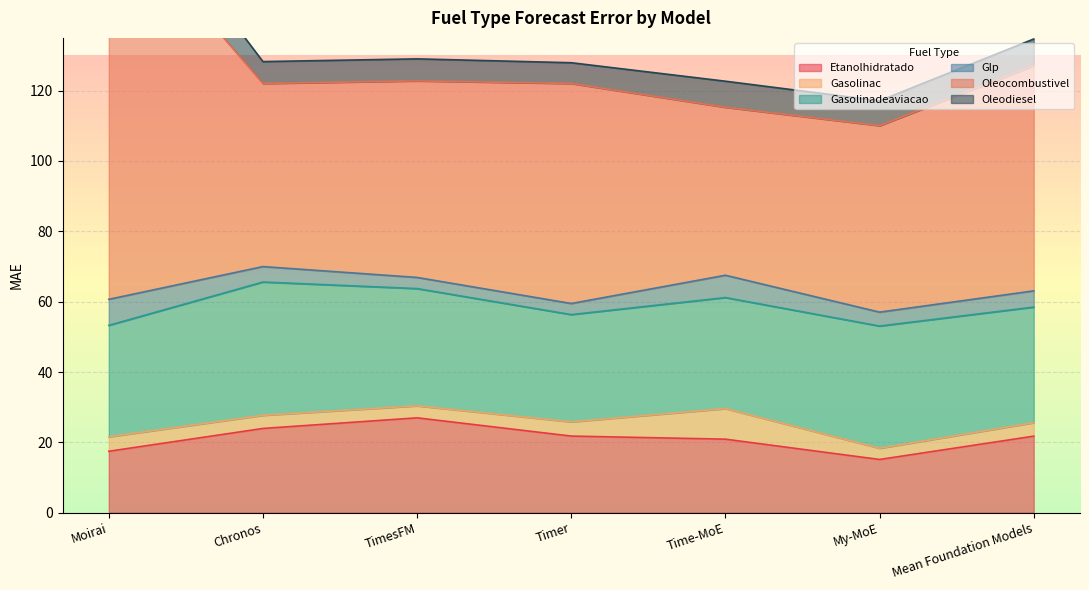

What position from the right is Chronos?

6